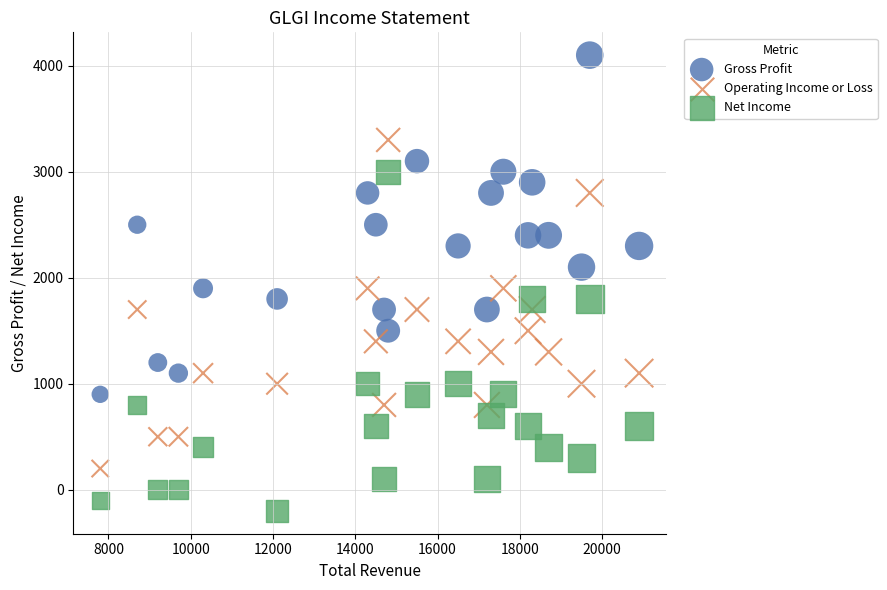

What are all the series names shown in the legend?

Gross Profit, Operating Income or Loss, Net Income